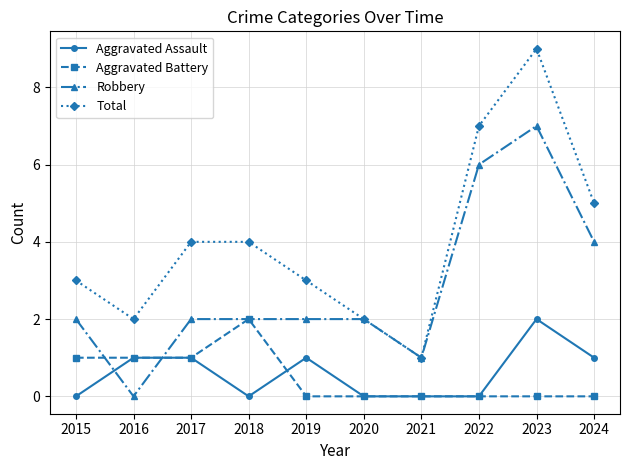

Does the chart display data point markers on the line(s)?

Yes